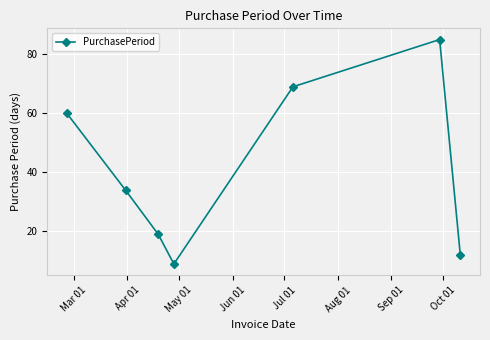

What is the value of the 2nd point from the left?

34